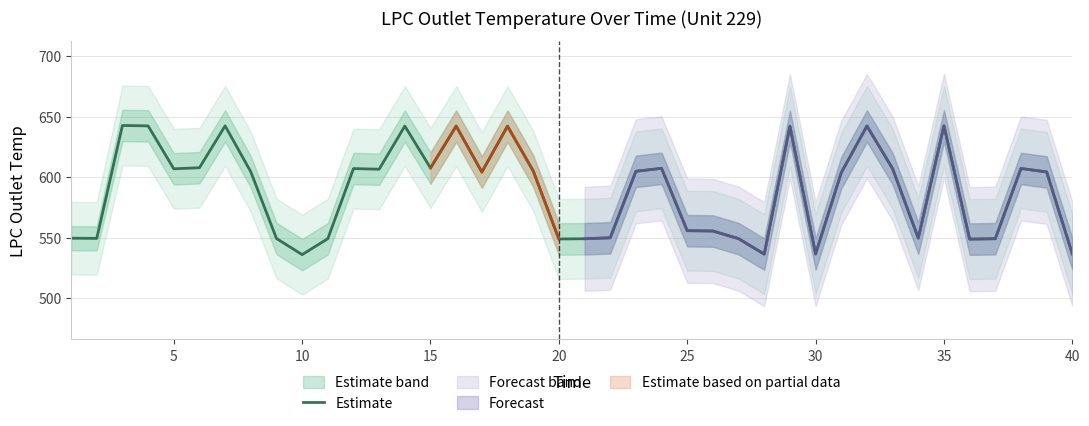

What is the highest value of the Estimate series?

642.7